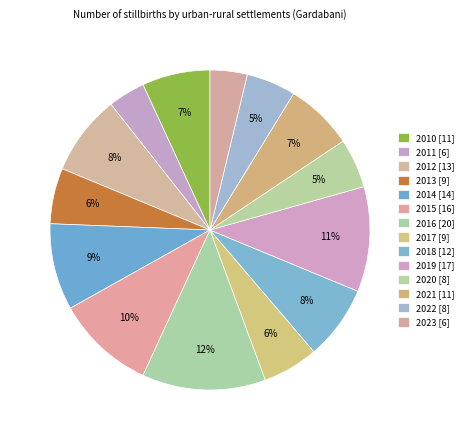

How many slices are in this pie chart?

14